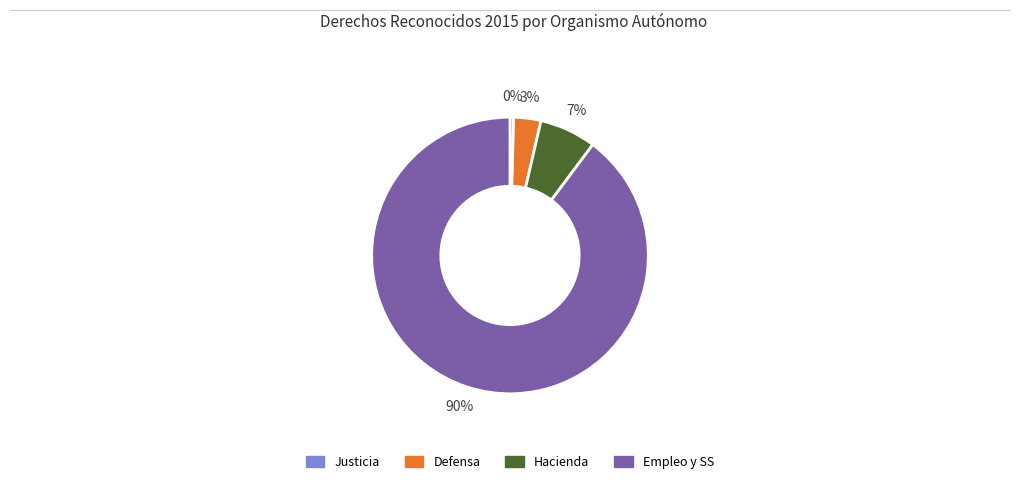

Combined, do Hacienda and Empleo y SS account for over 50%?

Yes